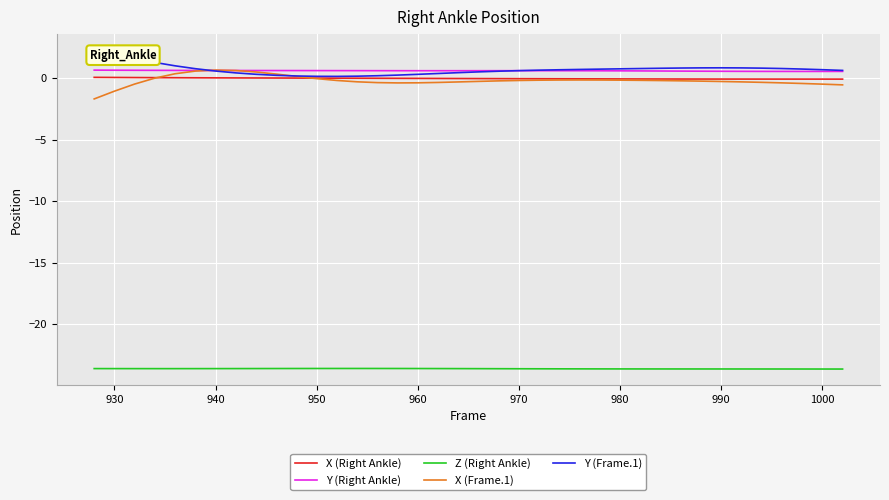

How many lines are shown in the chart?

5